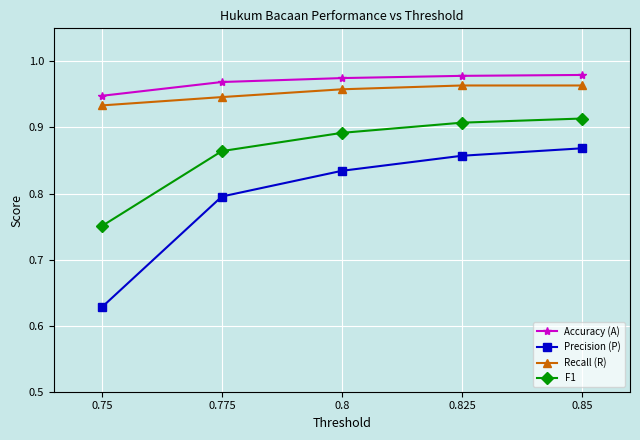

What is the label of the 4th point from the right?

0.775